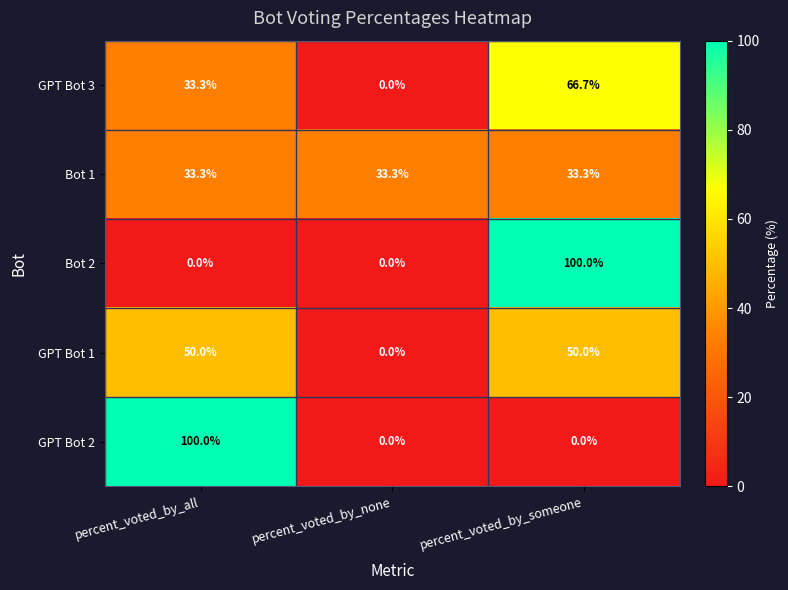

What is the sum of all GPT Bot 3 values?

100.0